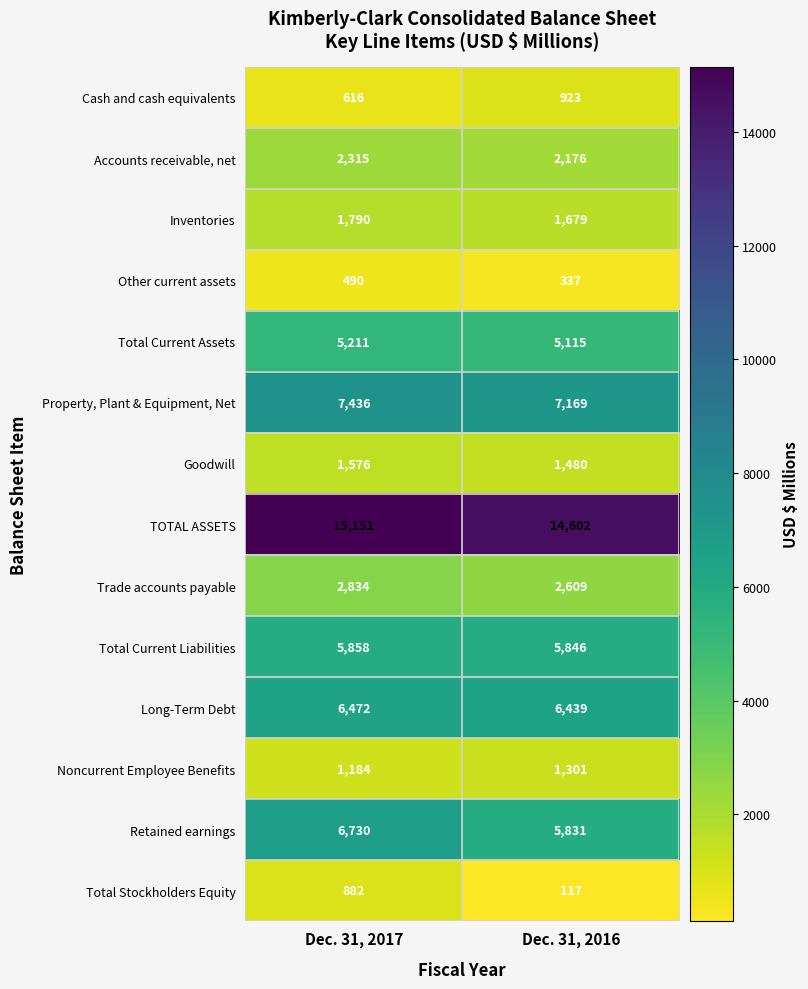

What is the approximate value of Cash and cash equivalents at Dec. 31, 2017, to the nearest 50?

600